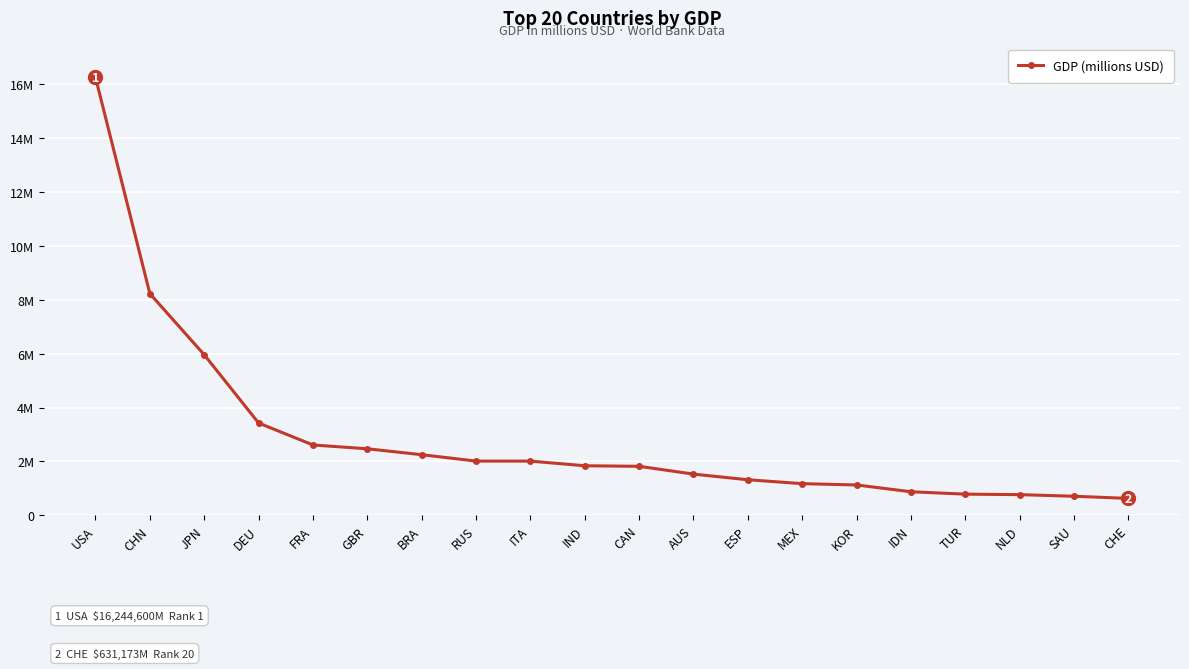

What is the value of the 19th point from the left?

711050